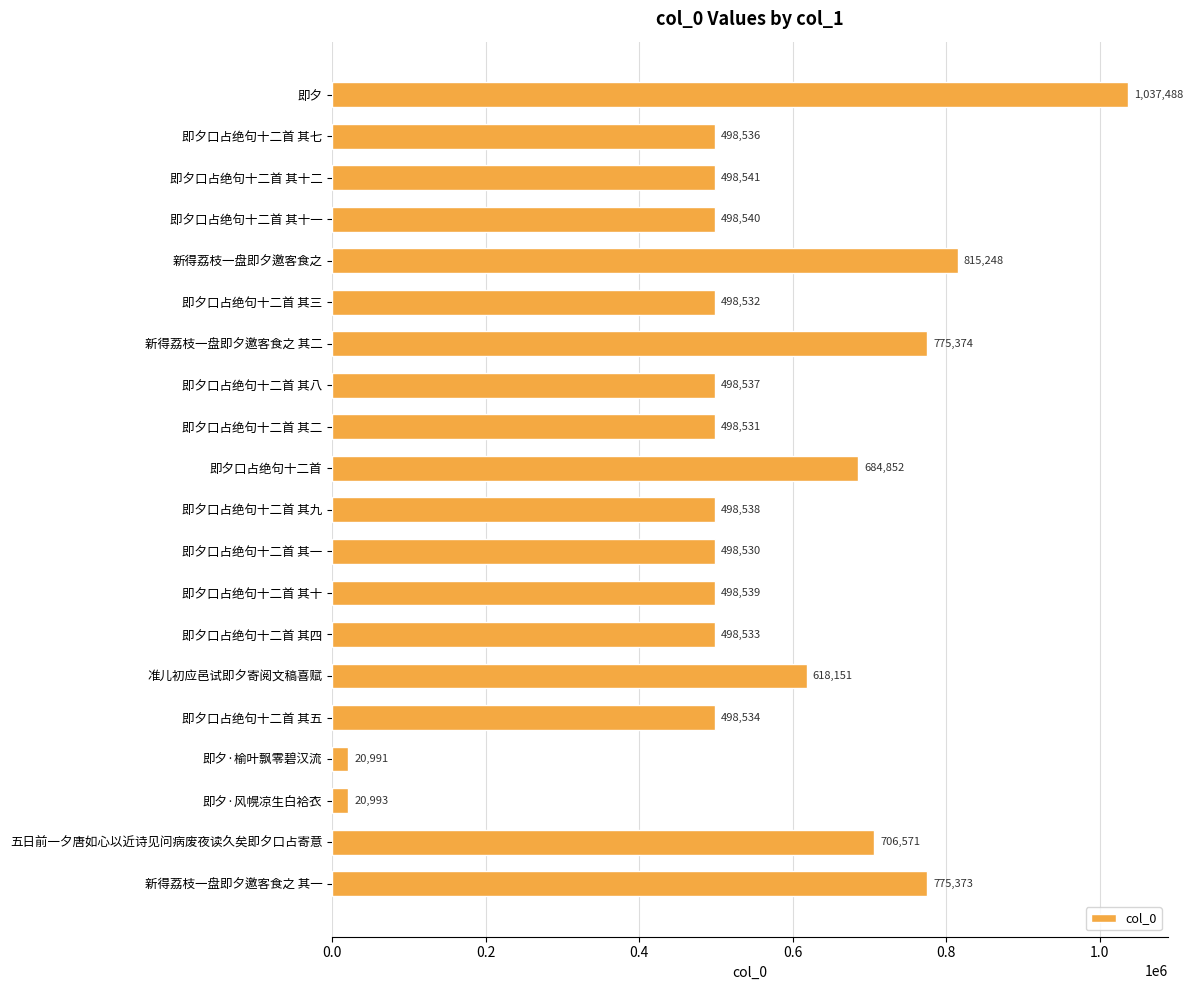

Which has a higher value, 新得荔枝一盘即夕邀客食之 其二 or 即夕口占绝句十二首 其九?

新得荔枝一盘即夕邀客食之 其二